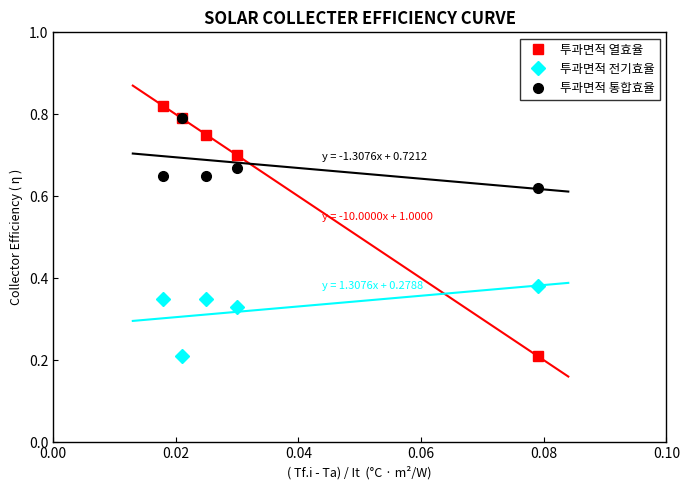

How many 투과면적 전기효율 values are between 0 and 1?

5